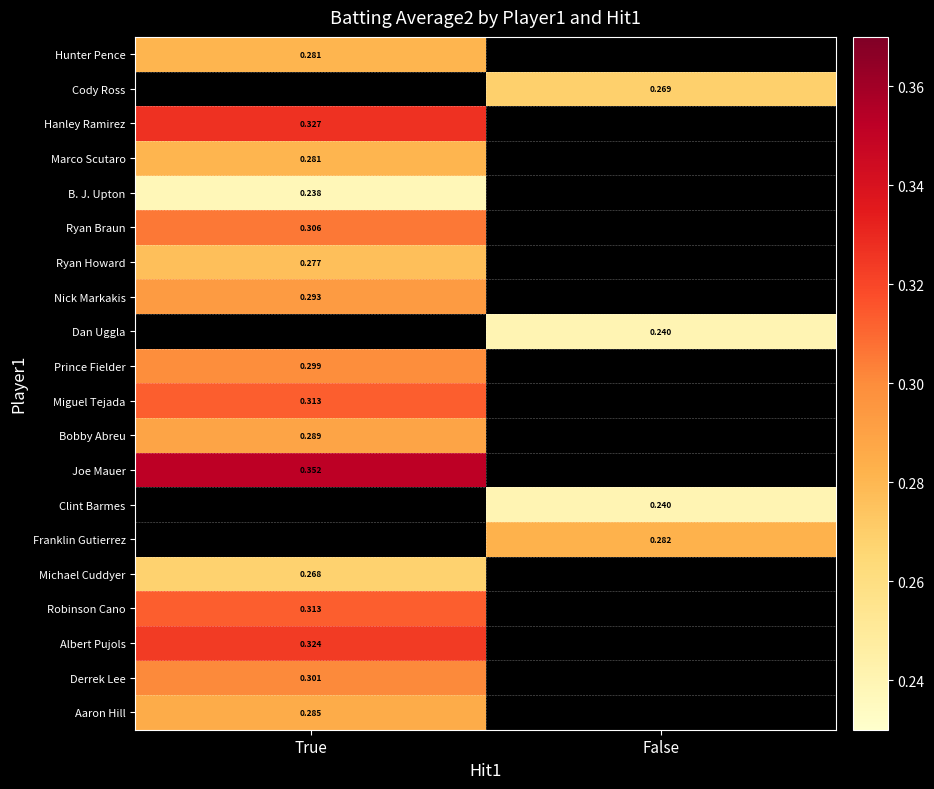

Which category has the lowest value across all series?

True